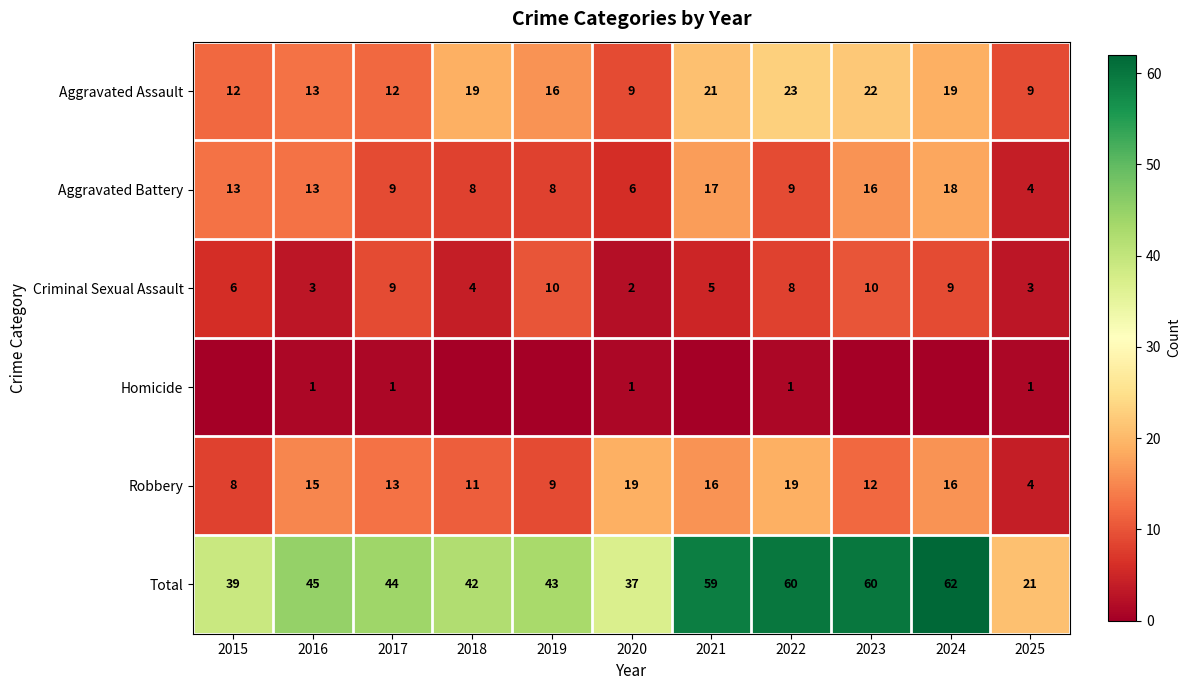

Is the value of Robbery at 2023 greater than the value of Total at 2015?

No